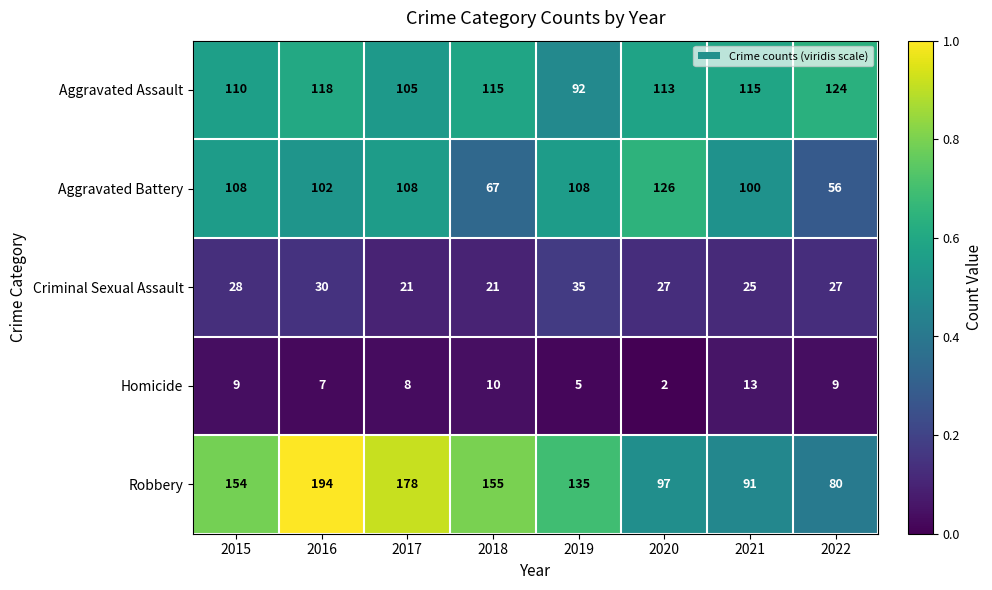

Between 2015 and 2019, which series saw the biggest shift?

Robbery